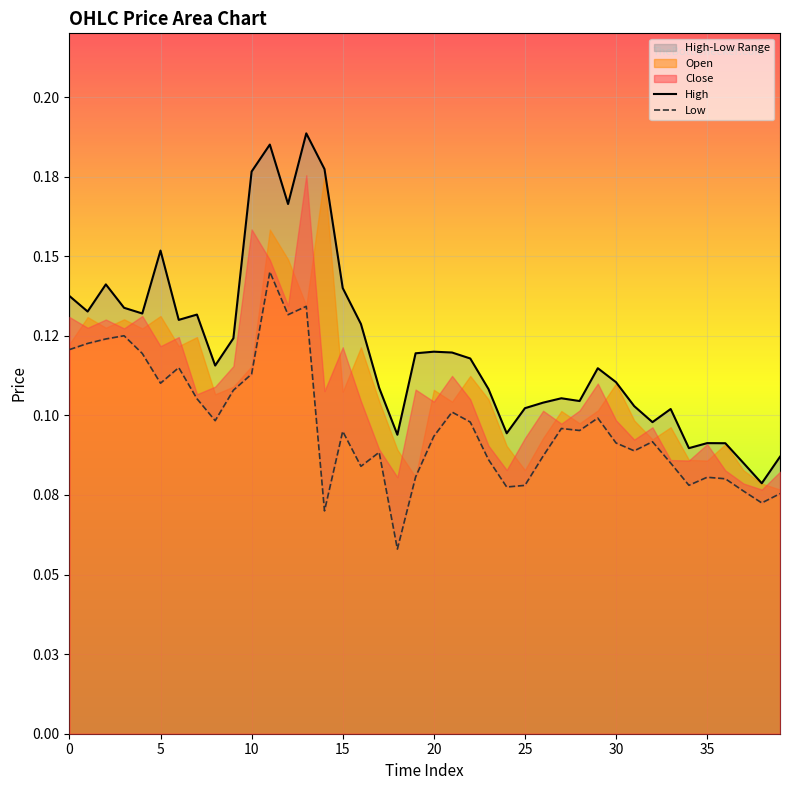

What is the total value across all series at 22?

0.2